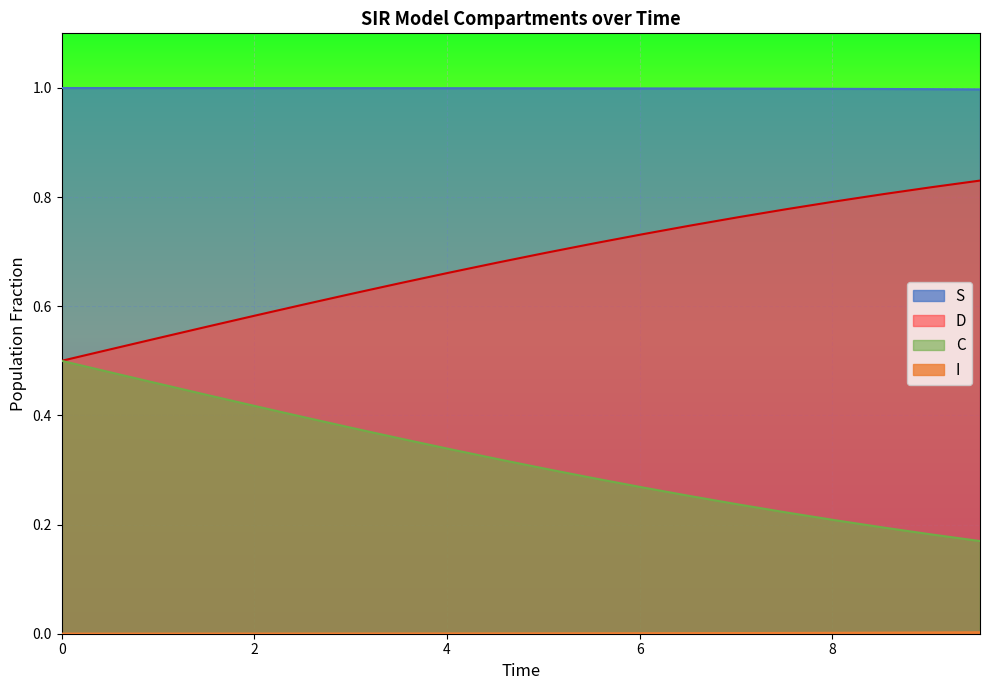

True or false: C and I cross at least once.

False